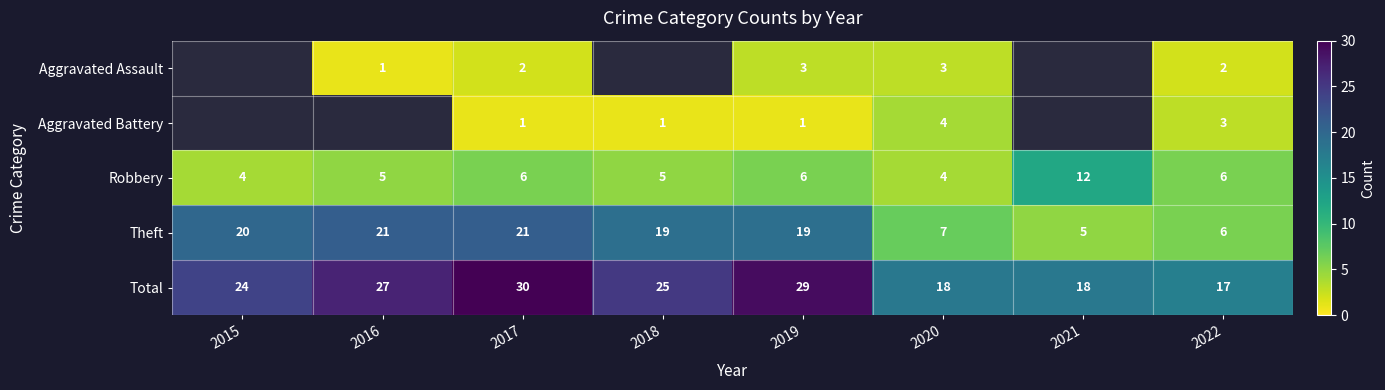

At which label does Total reach its peak?

2017